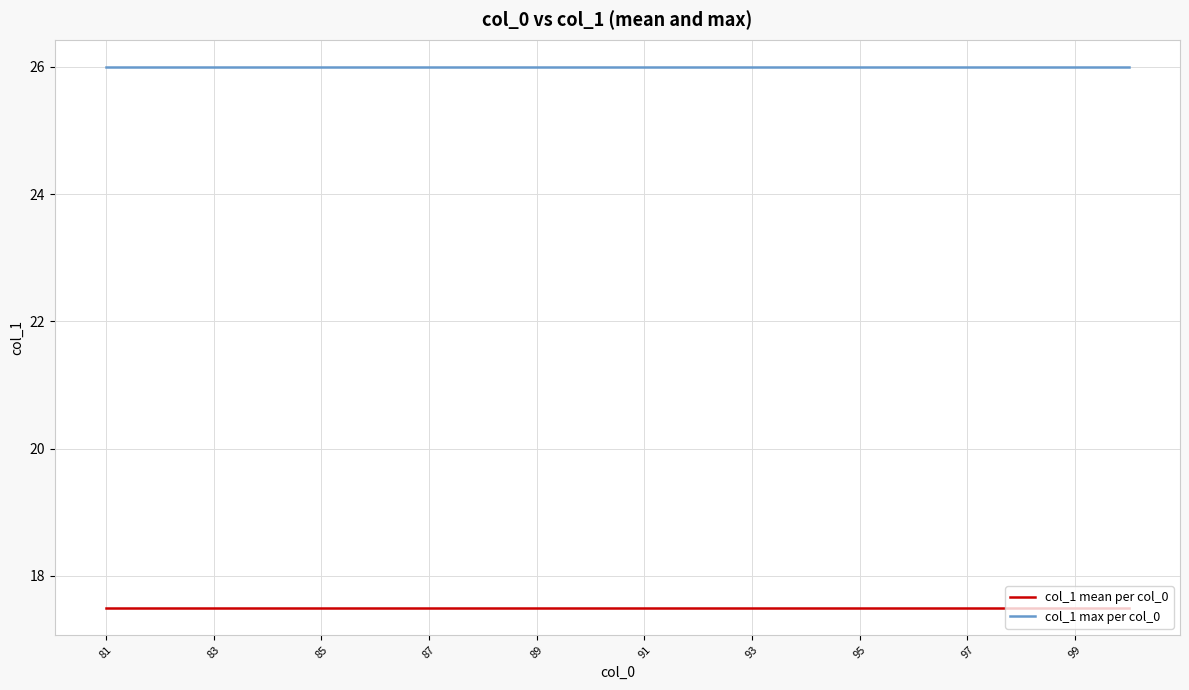

List the series in order of their peak value, highest first.

col_1 max per col_0, col_1 mean per col_0